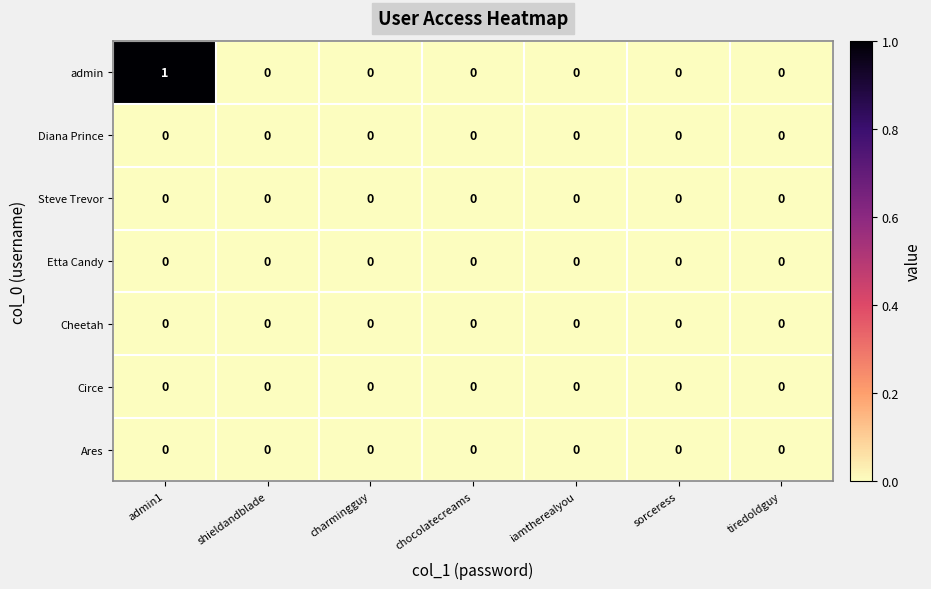

At which category is the sum across all series the highest?

admin1